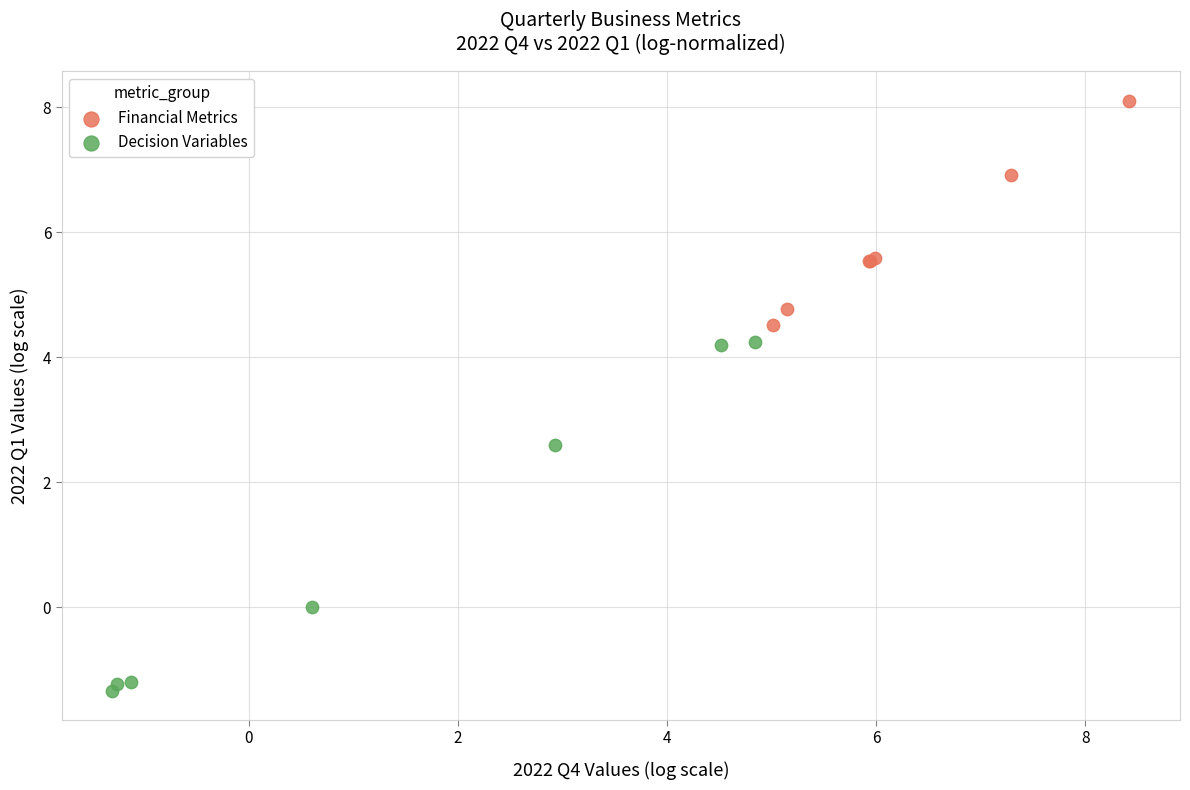

Which series has the largest Y range (max minus min)?

Decision Variables